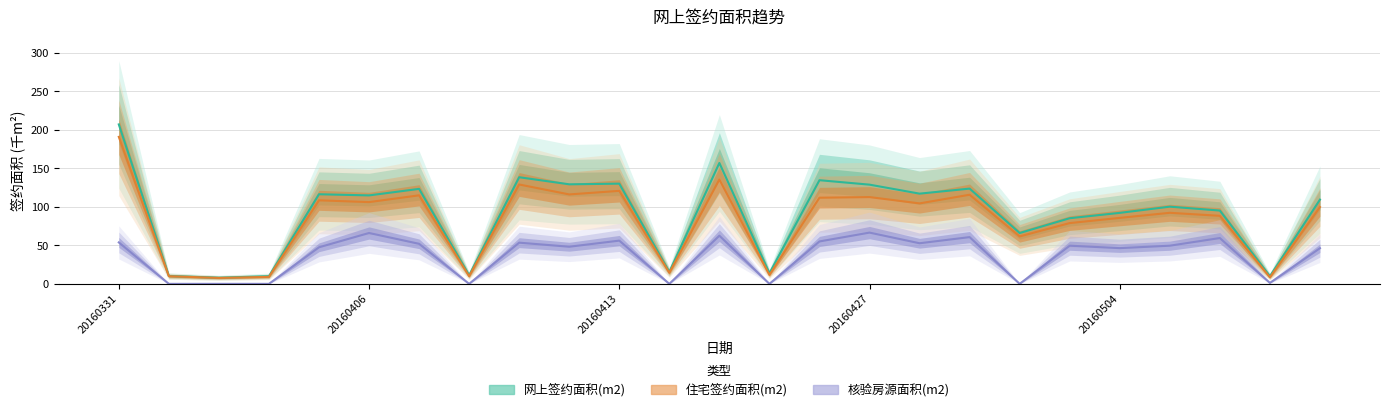

What is the average value of the 网上签约面积(m2) series?

89.9